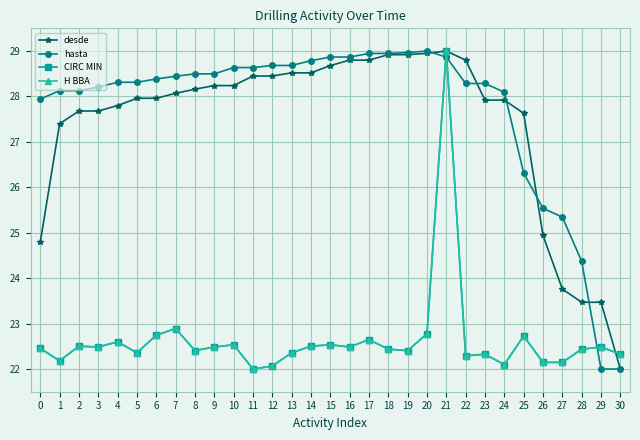

What is the value of the H BBA point at the 14th from the left?

22.4